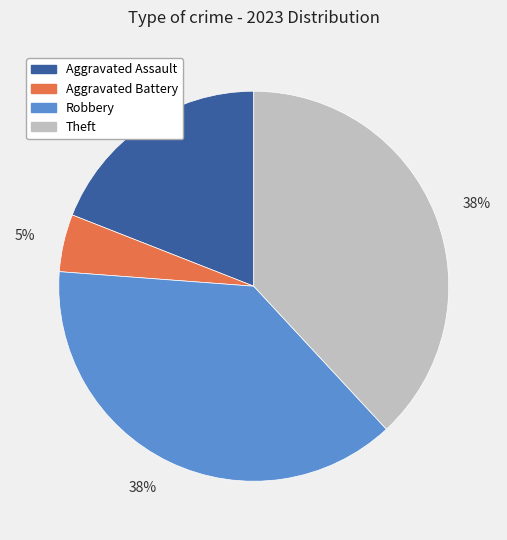

Is there a majority slice in this chart?

No